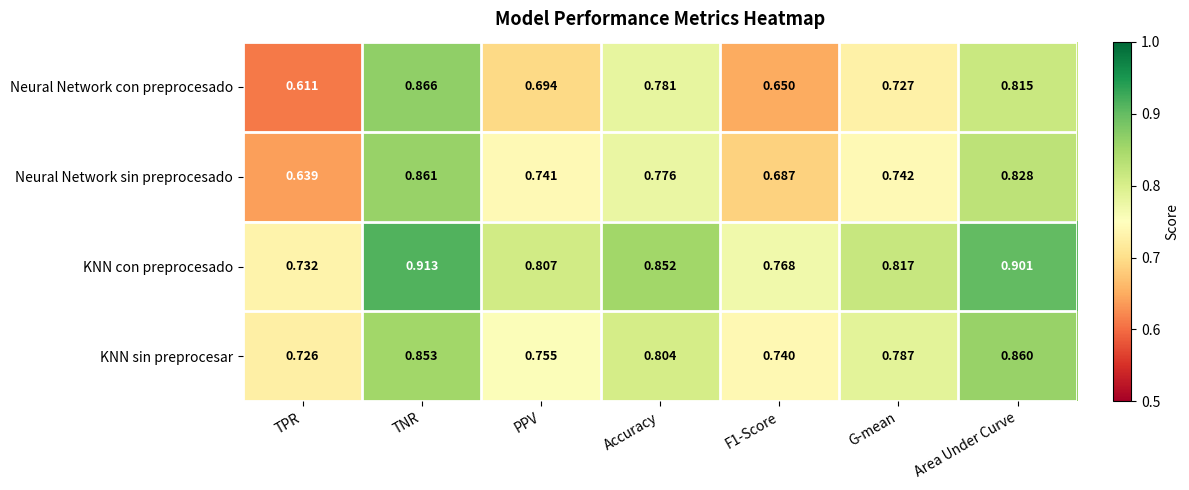

At which label is Neural Network sin preprocesado closest to 0?

TPR